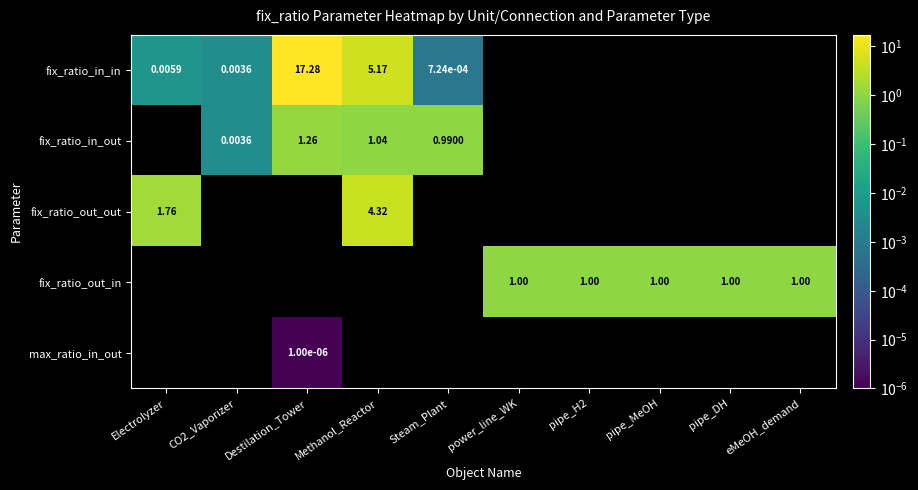

The value of fix_ratio_in_in at Electrolyzer is 0.0. True or false?

False